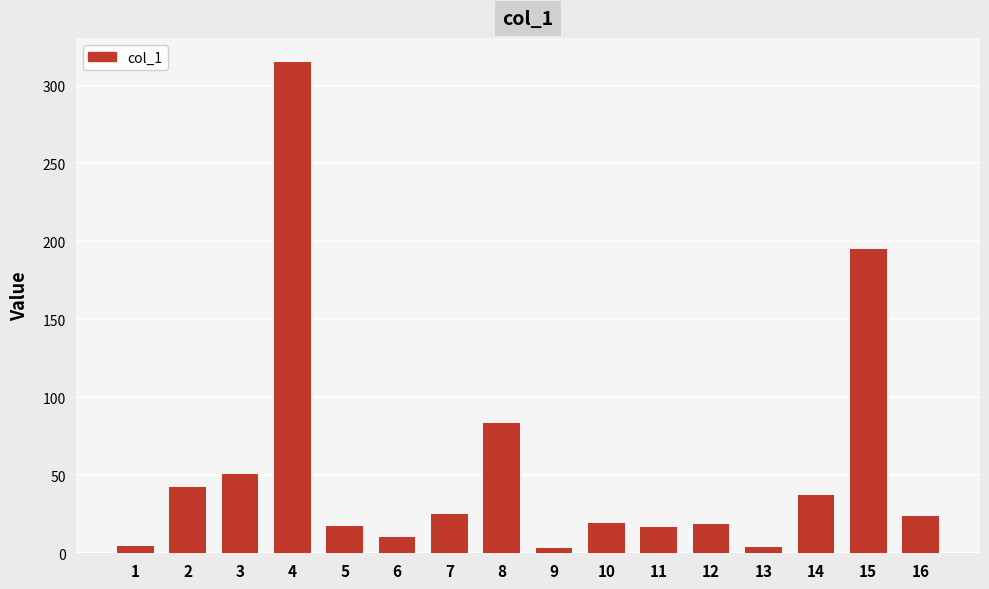

How many bars are there in total?

16